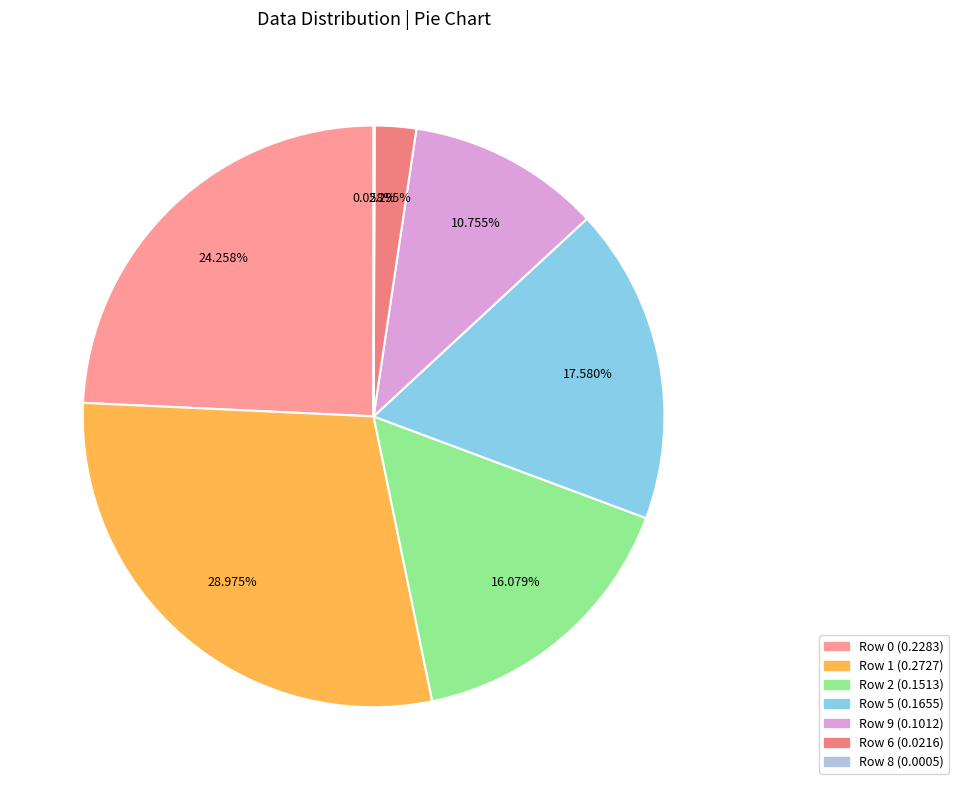

Which category has the biggest portion of the pie?

Row 1